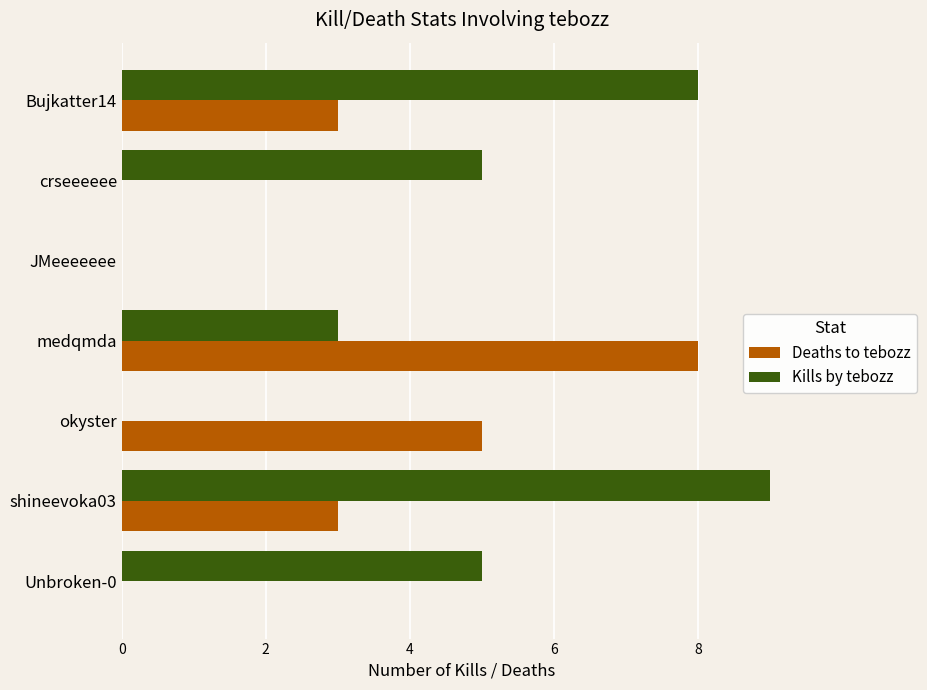

How many data points does each series have?

7